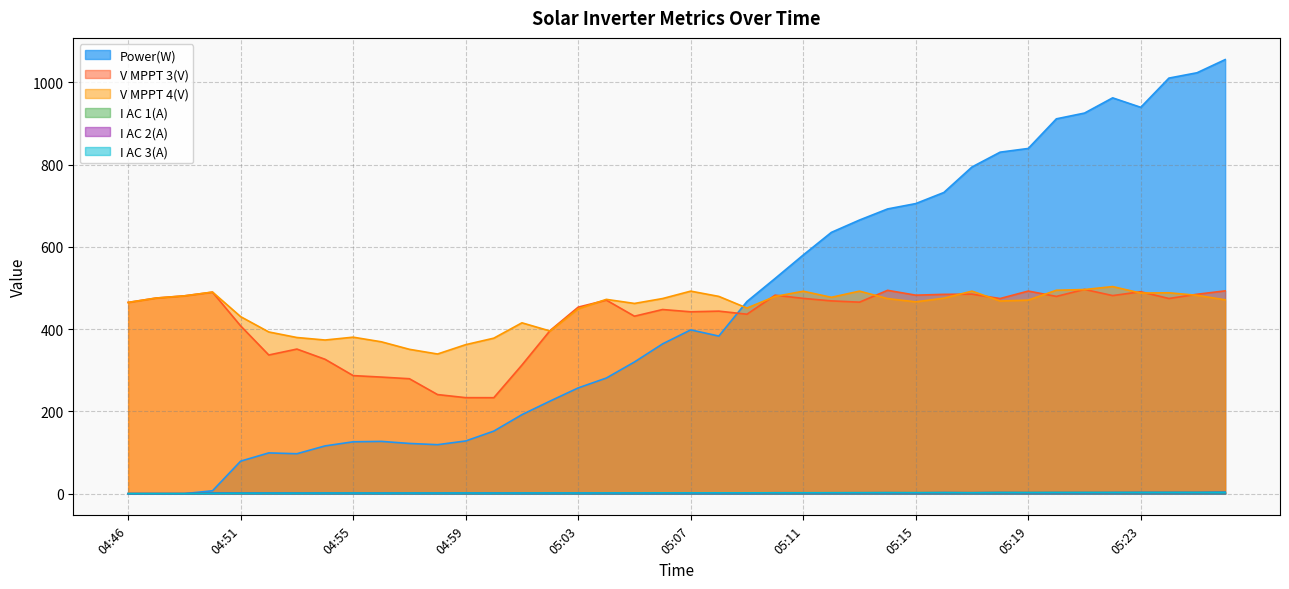

Is the value of V MPPT 4(V) at 05:20 greater than the value of I AC 2(A) at 05:06?

Yes